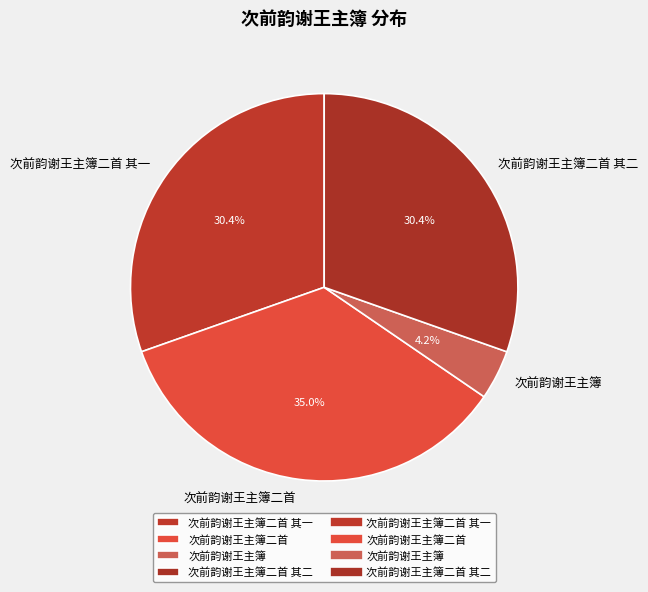

To the nearest percent, what percentage of the pie is 次前韵谢王主簿二首?

35%